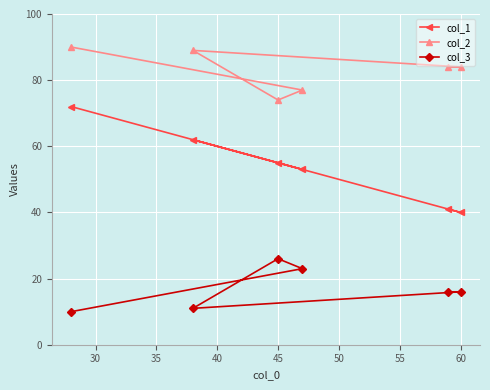

Reading left to right, extract all data points from this chart.

col_1: 72	62	55	53	41	40
col_2: 90	89	74	77	84	84
col_3: 10	11	26	23	16	16